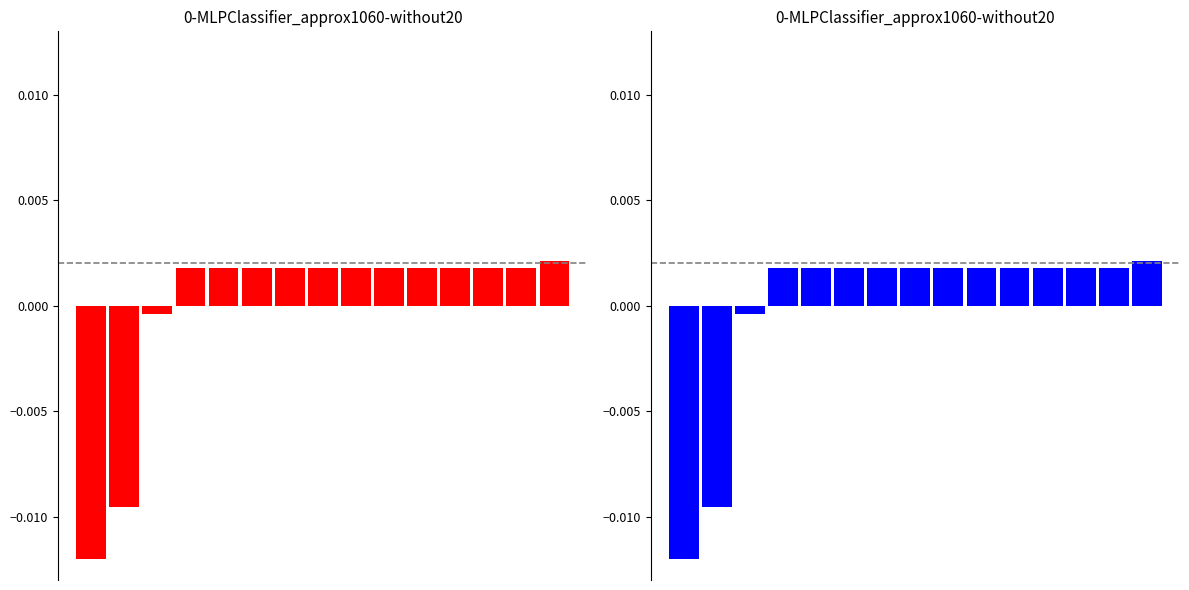

How many bars are there in total?

15